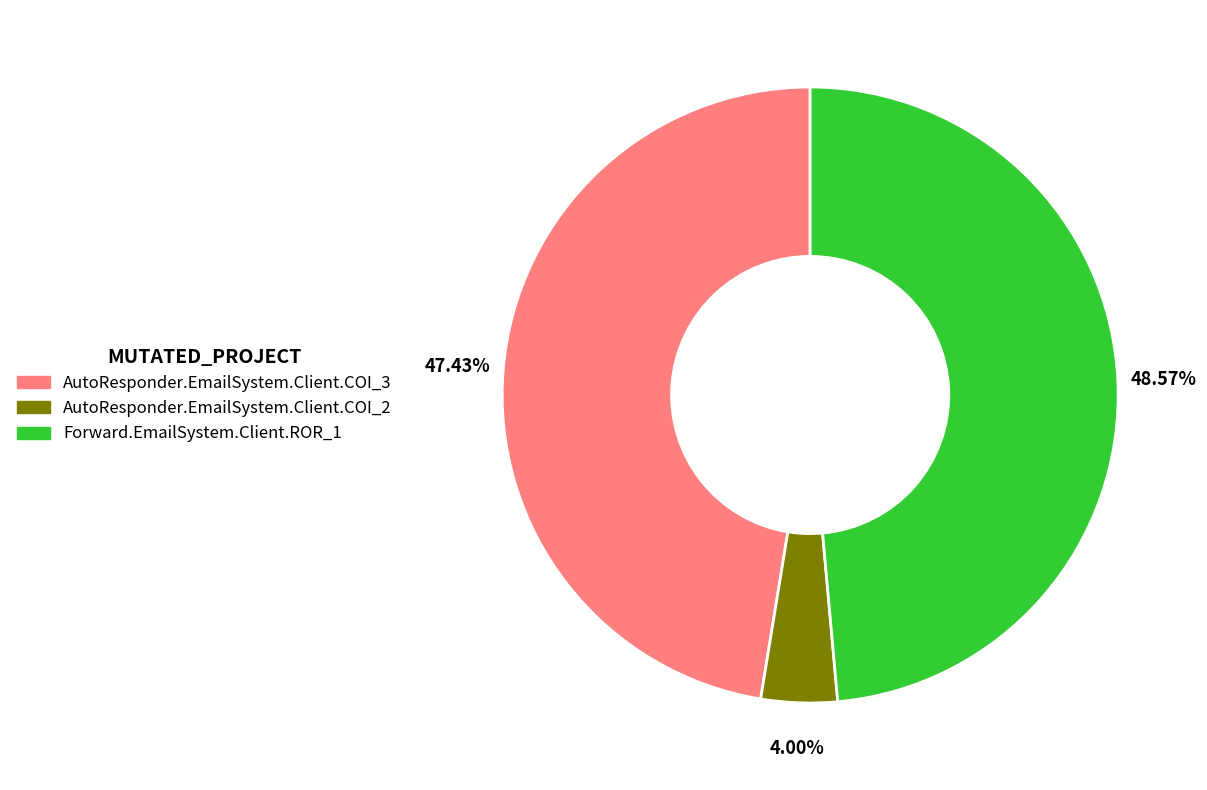

Which has a higher value, AutoResponder.EmailSystem.Client.COI_3 or Forward.EmailSystem.Client.ROR_1?

Forward.EmailSystem.Client.ROR_1